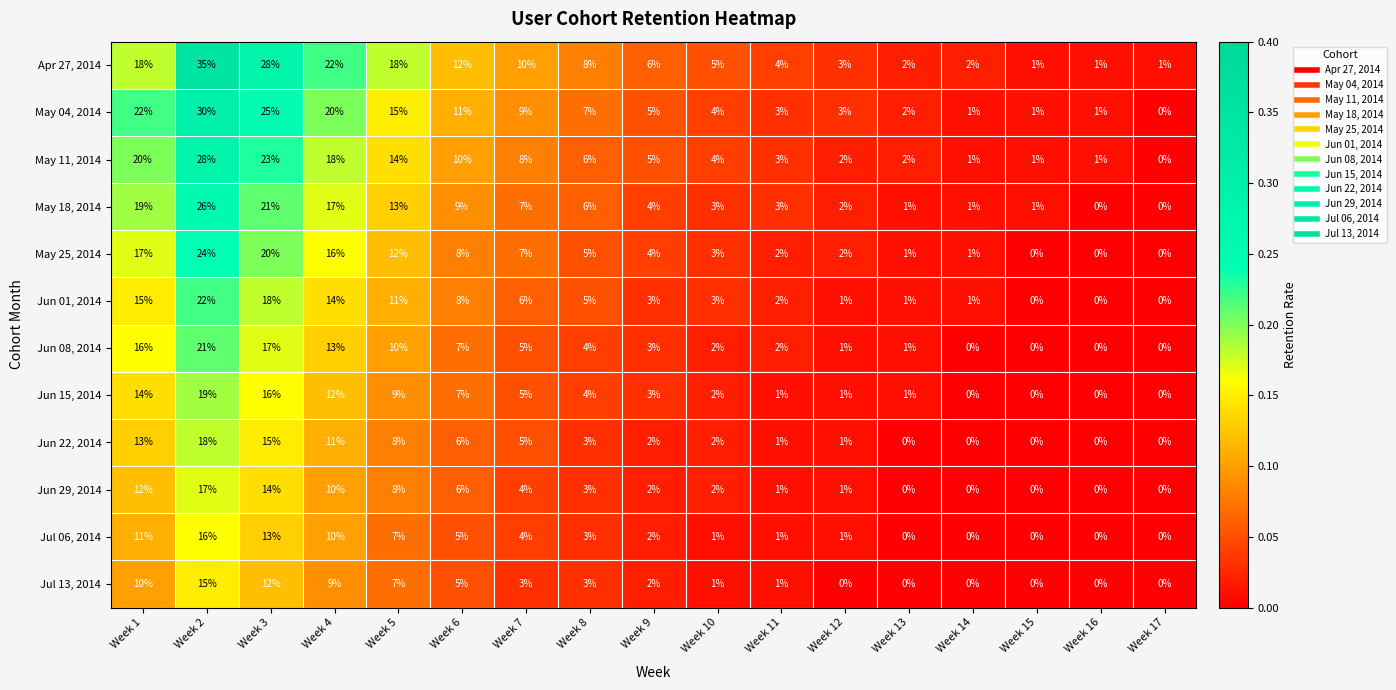

What is the difference between the highest and lowest values at Week 4?

13